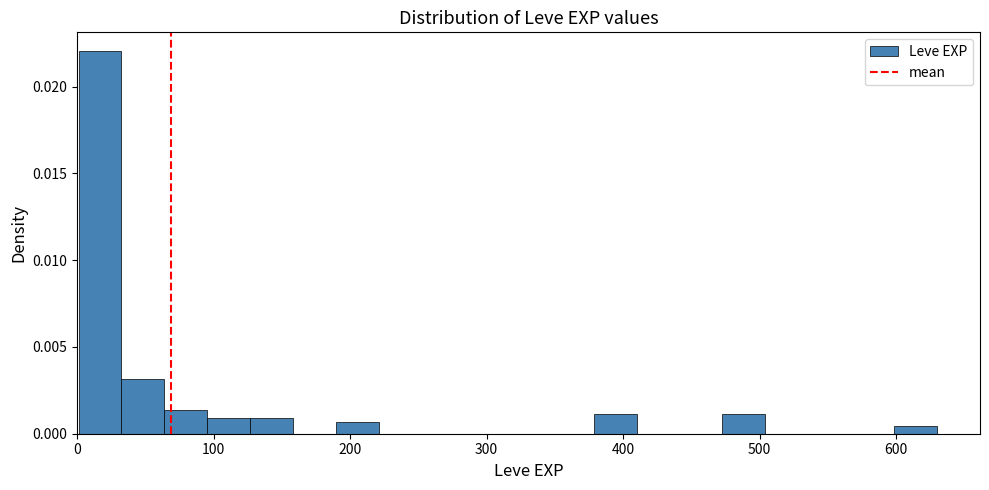

Around what value on the x-axis is the tallest bar? Give the approximate position of its centre, as read against the axis.

20